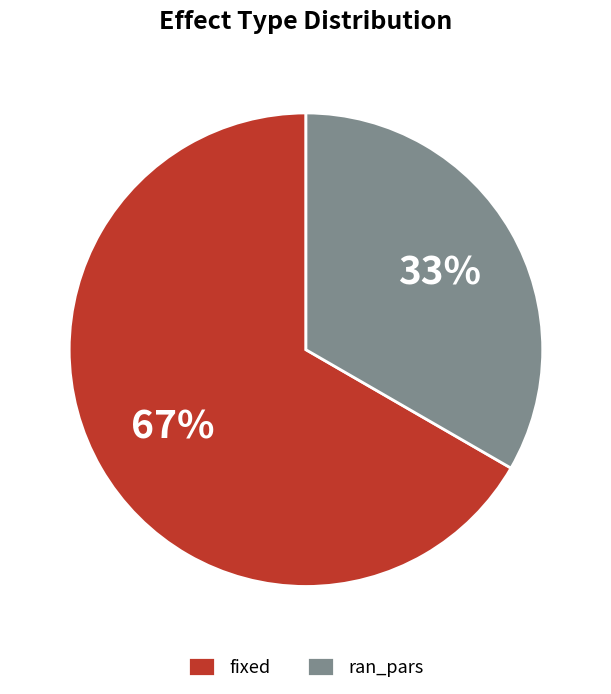

Between ran_pars and fixed, which is larger?

fixed